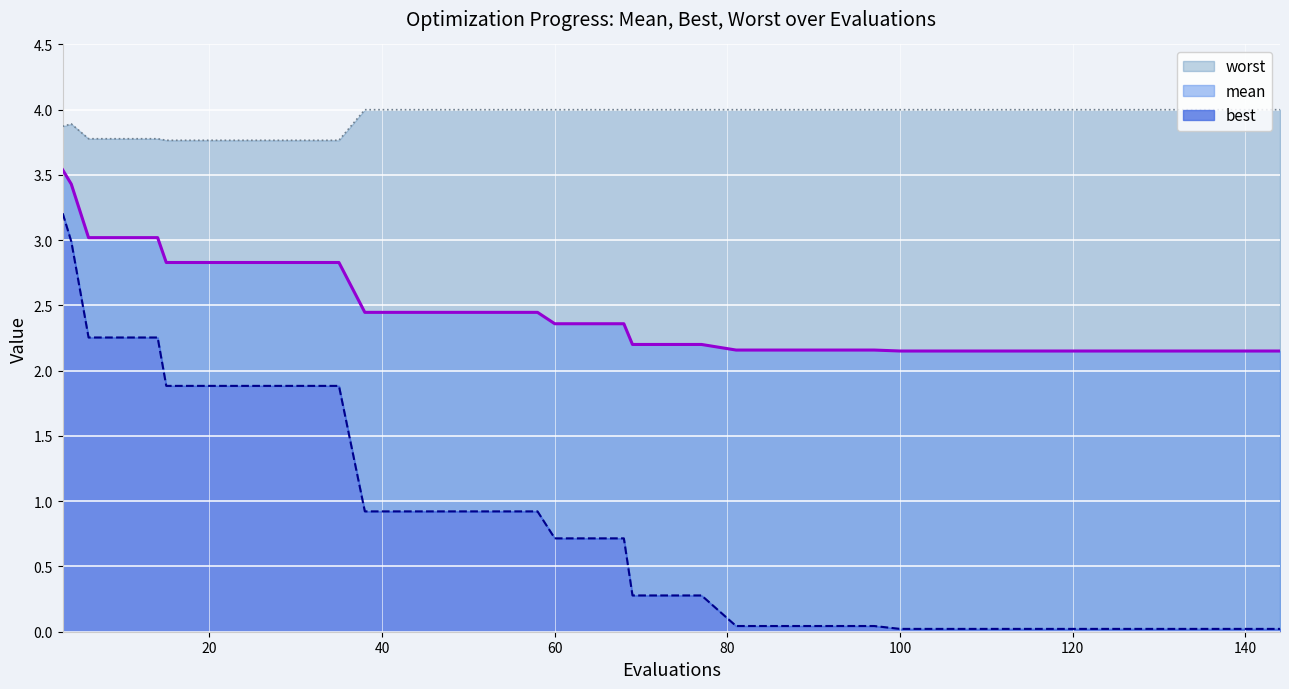

What is the difference between the maximum and minimum values in the worst series?

0.2